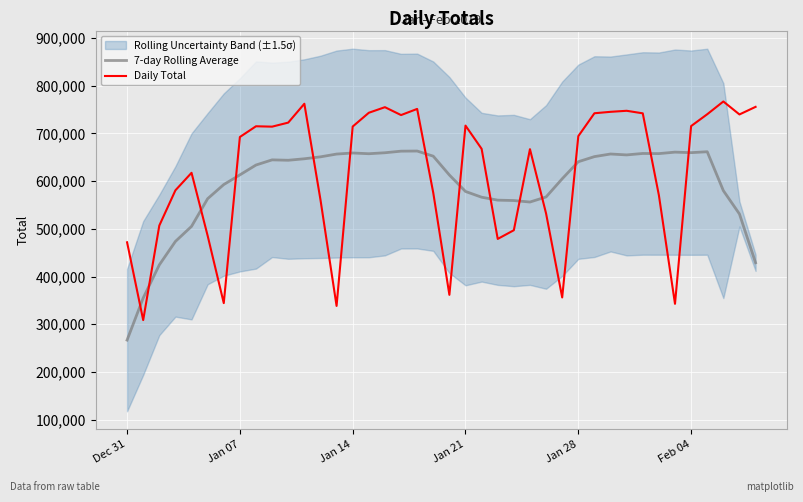

Which label corresponds to the smallest value in the chart?

Dec 31